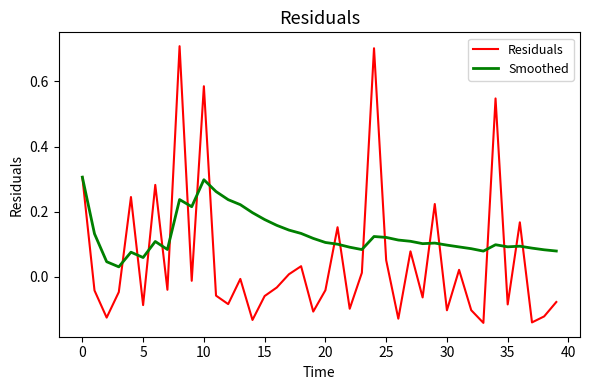

Which series has the widest spread of values?

Residuals